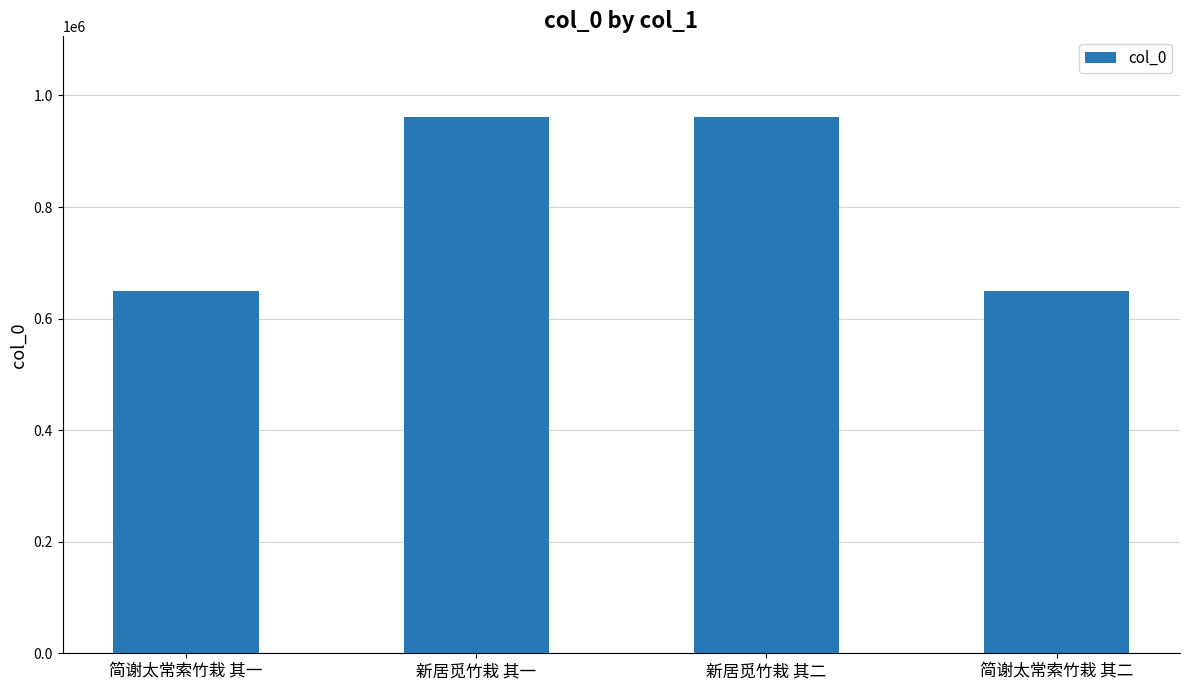

How many bars are there in total?

4